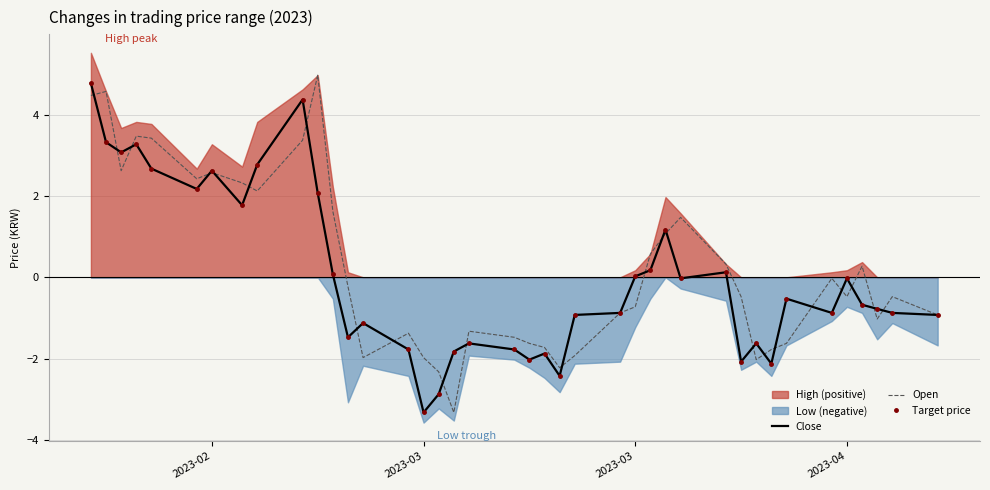

How many positive values does the Target price series have?

16